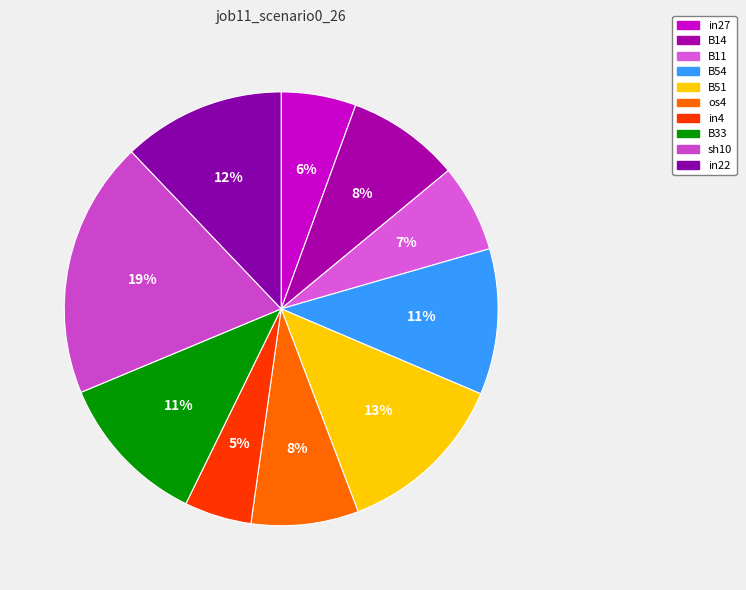

To the nearest percent, what is the average slice percentage?

10%